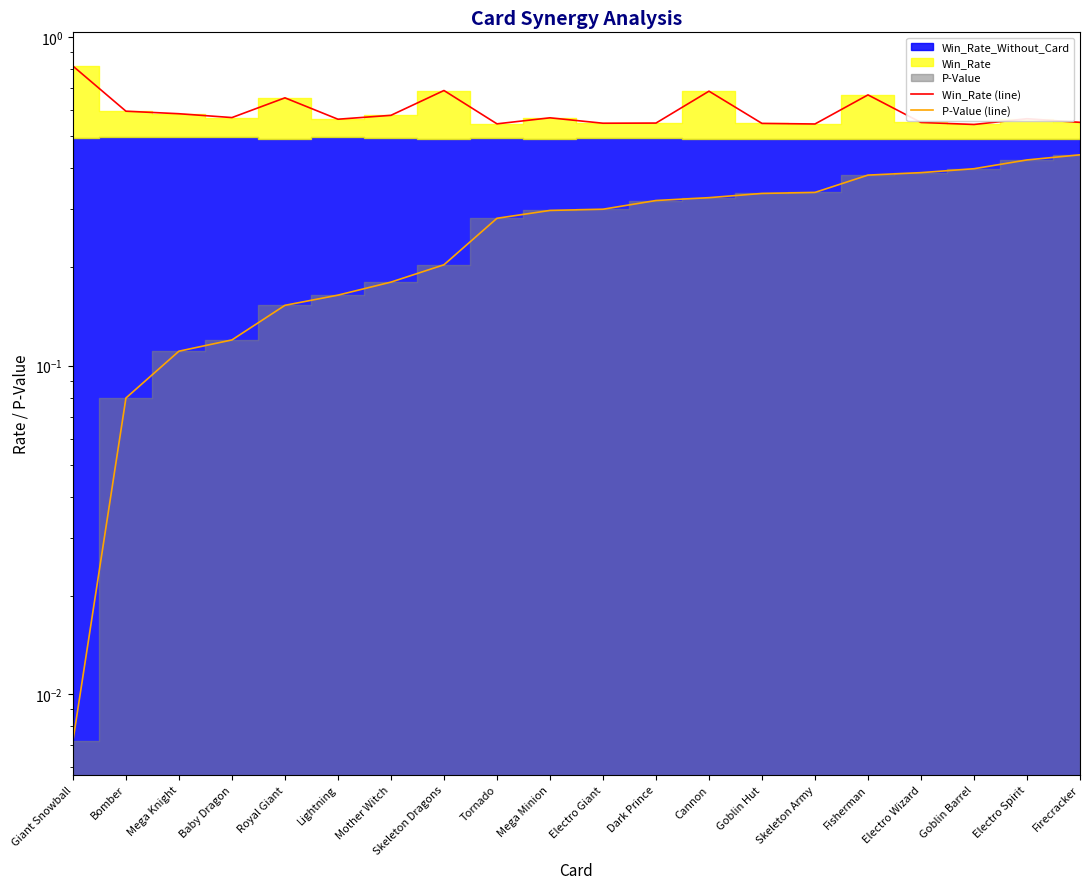

At which category is the sum across all series the highest?

Fisherman